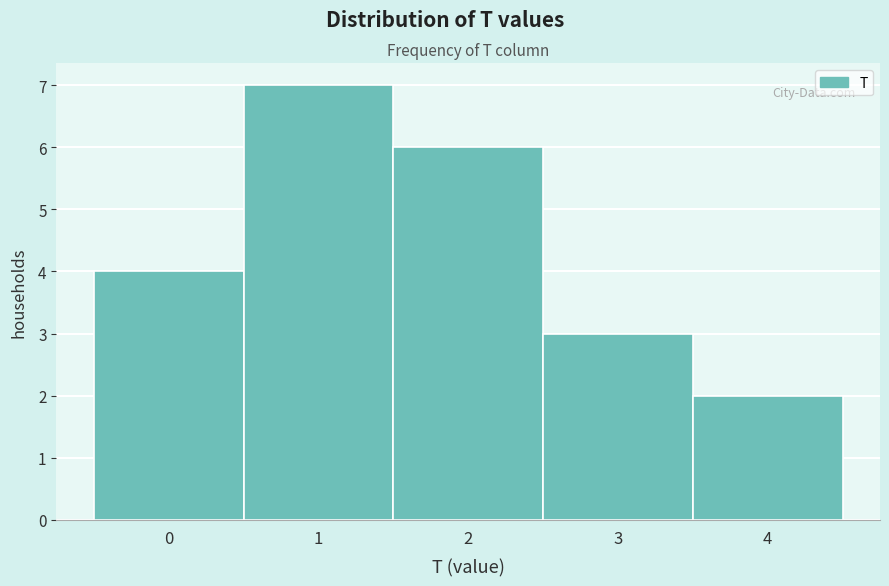

Reading left to right, transcribe this chart: for each bar, give the range it covers on the x-axis and its height. The values are not printed on the chart, so give them approximately, as read against the axis.

-0.5 to 0.5: 4
0.5 to 1.5: 7
1.5 to 2.5: 6
2.5 to 3.5: 3
3.5 to 4.5: 2